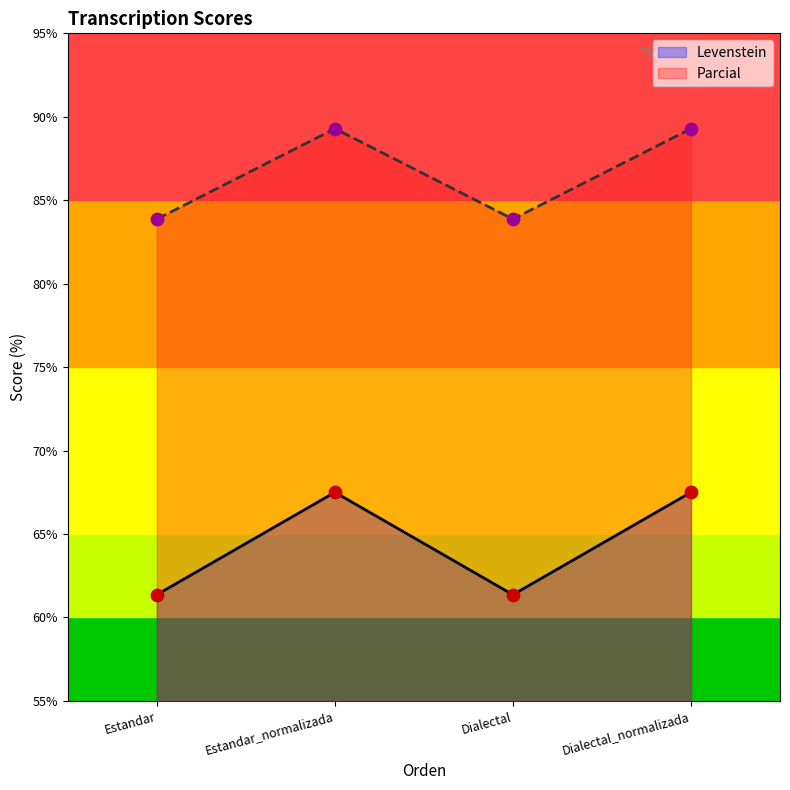

Which series has the largest total across all categories?

Parcial